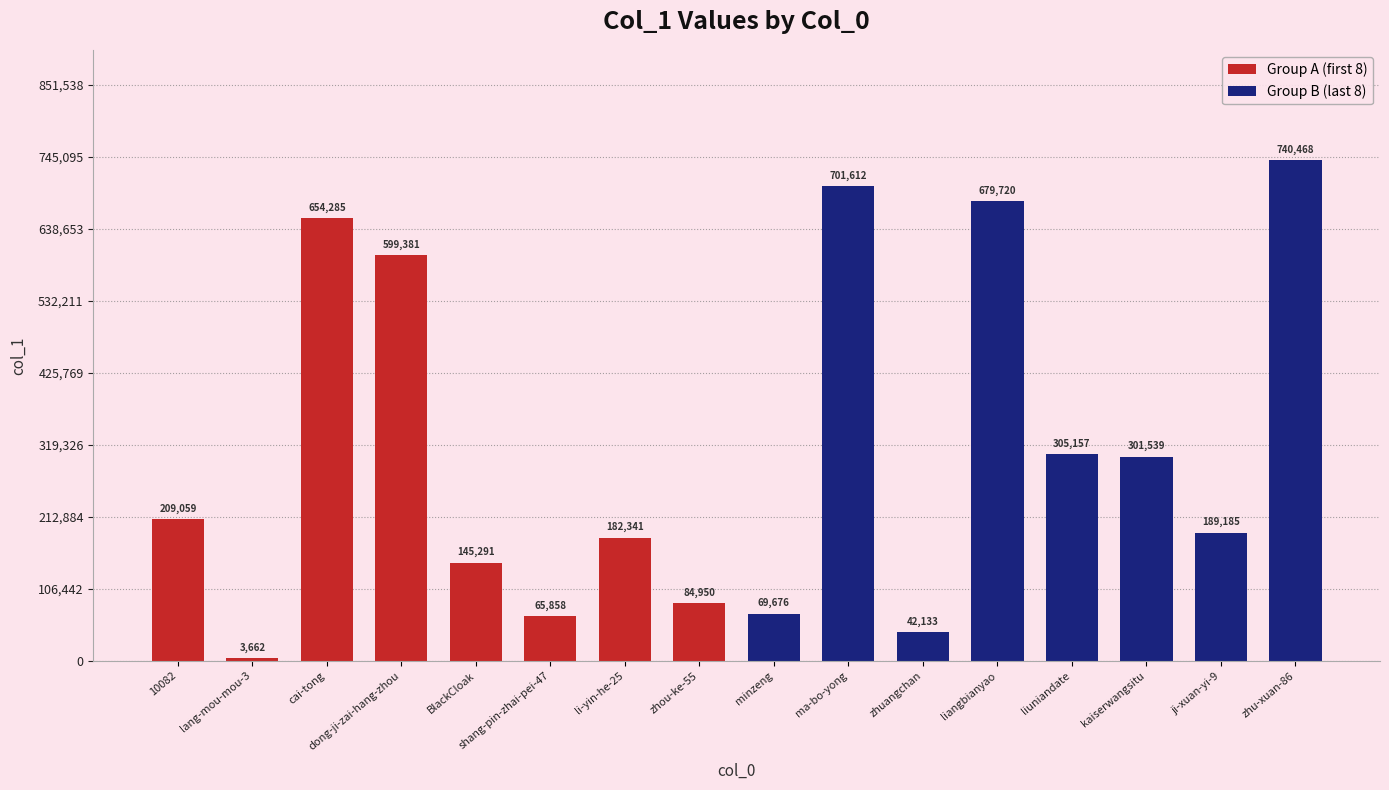

What position from the left is zhou-ke-55?

8